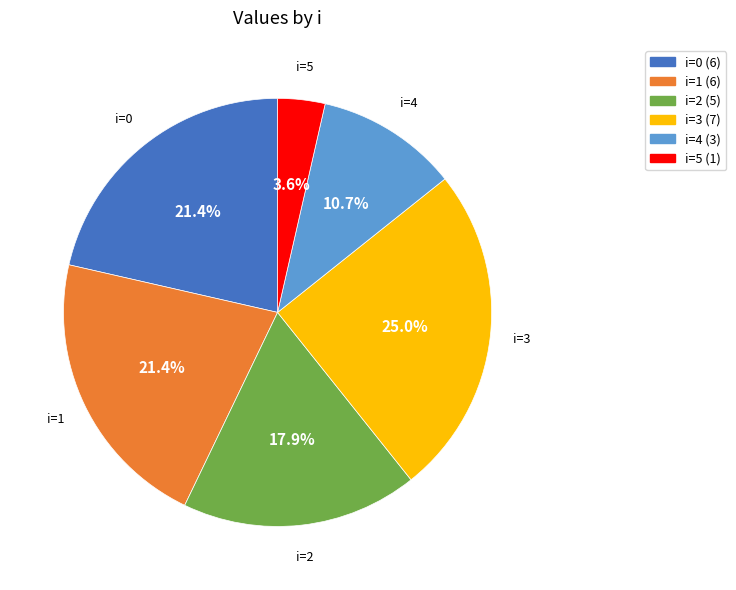

Combined, what portion of the pie is i=0 and i=4?

32.1%